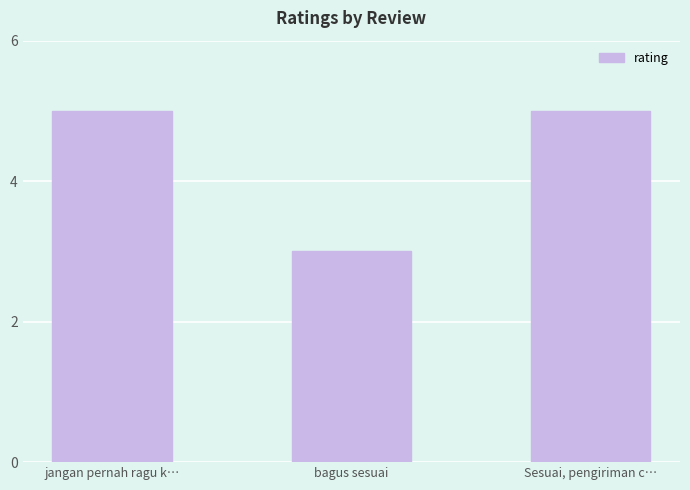

The value at Sesuai, pengiriman c… is 5. True or false?

True